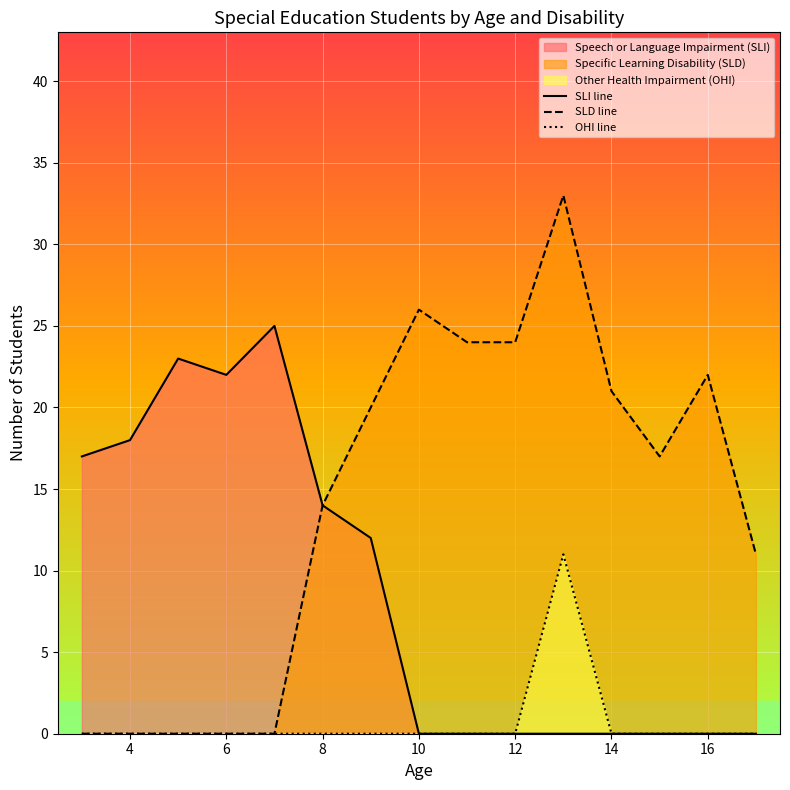

The value of SLI line at 18 is -13. True or false?

False